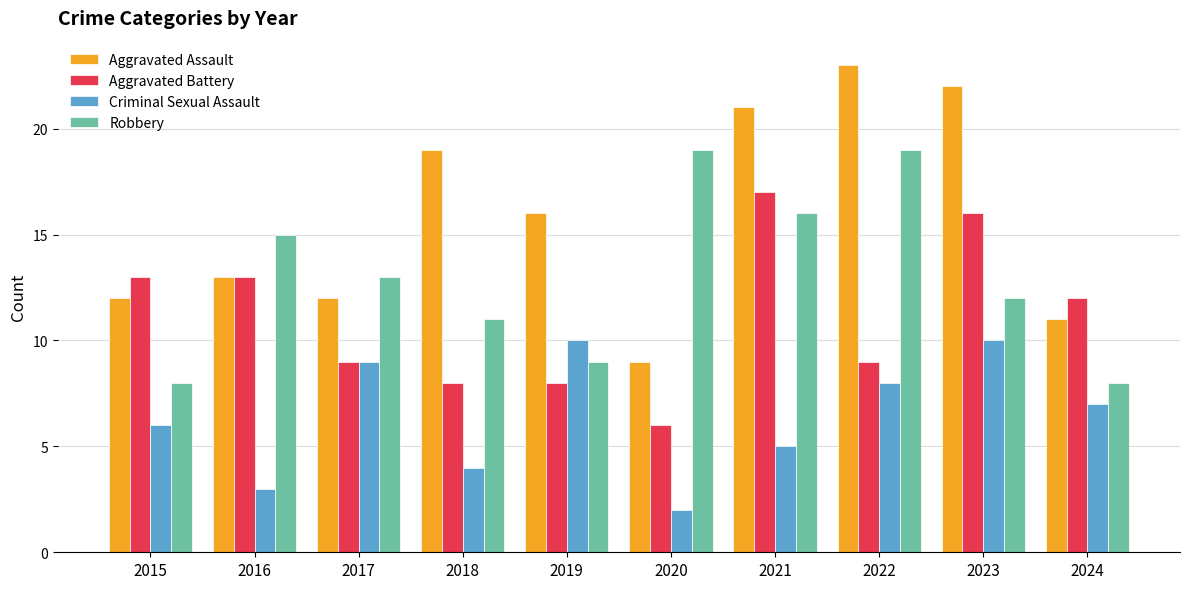

At which label does Criminal Sexual Assault first exceed 7?

2017